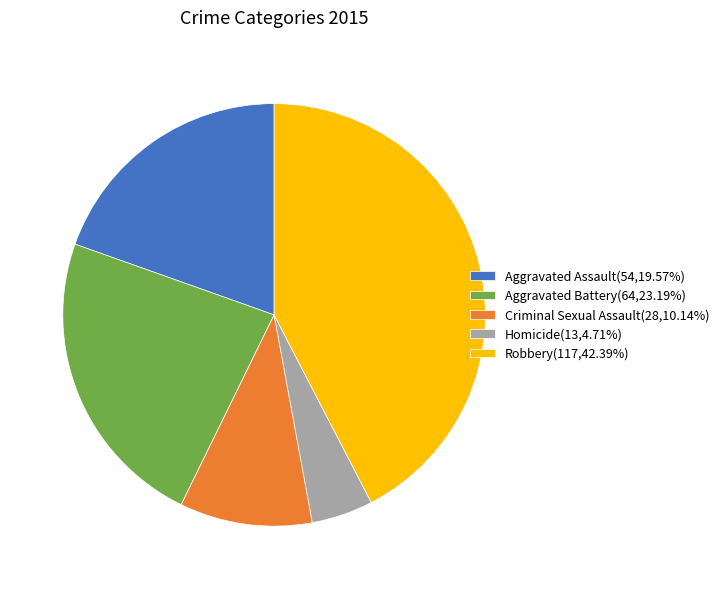

Is the sum of Aggravated Assault(54,19.57%) and Aggravated Battery(64,23.19%) greater than half?

No